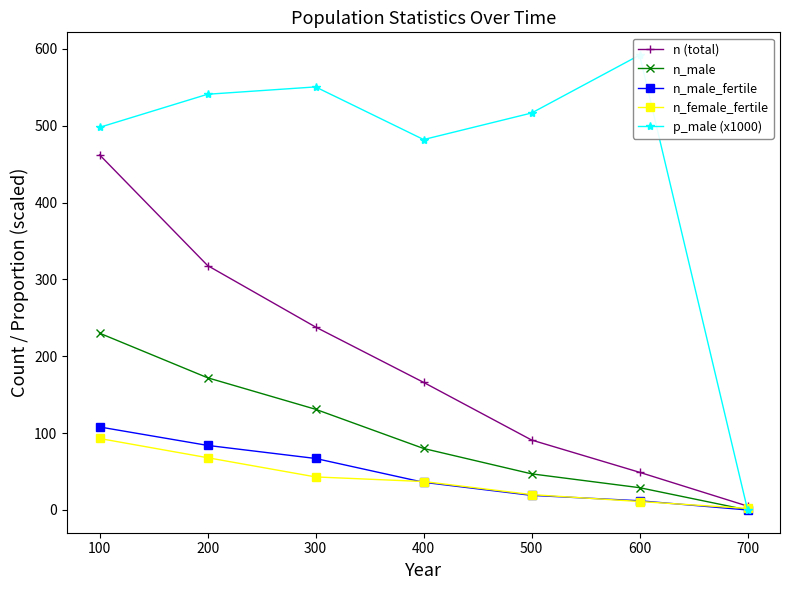

Which series ends up on top after the final intersection of n_female_fertile and p_male (x1000)?

n_female_fertile